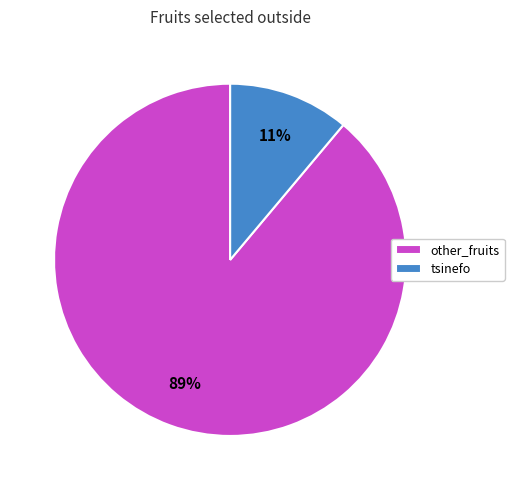

How many slices are in this pie chart?

2